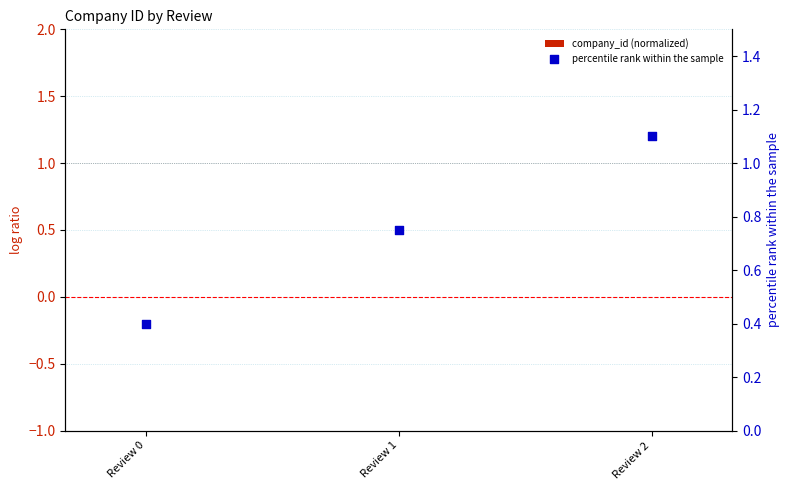

At which category is the sum across all series the highest?

Review 2